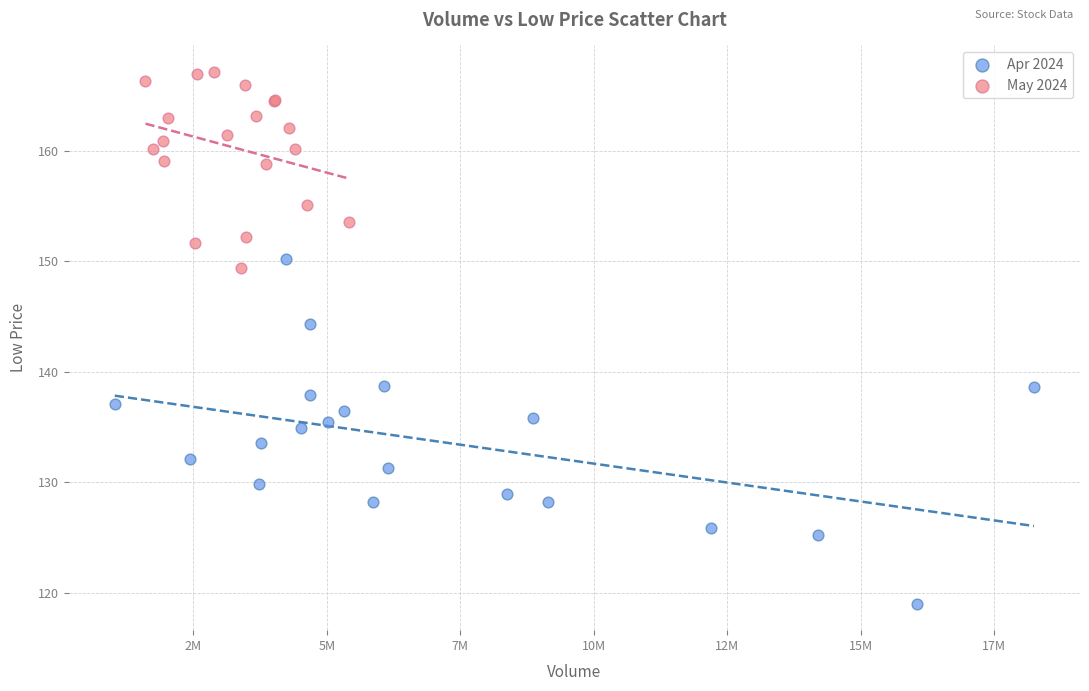

Which series has the largest Y range (max minus min)?

Apr 2024